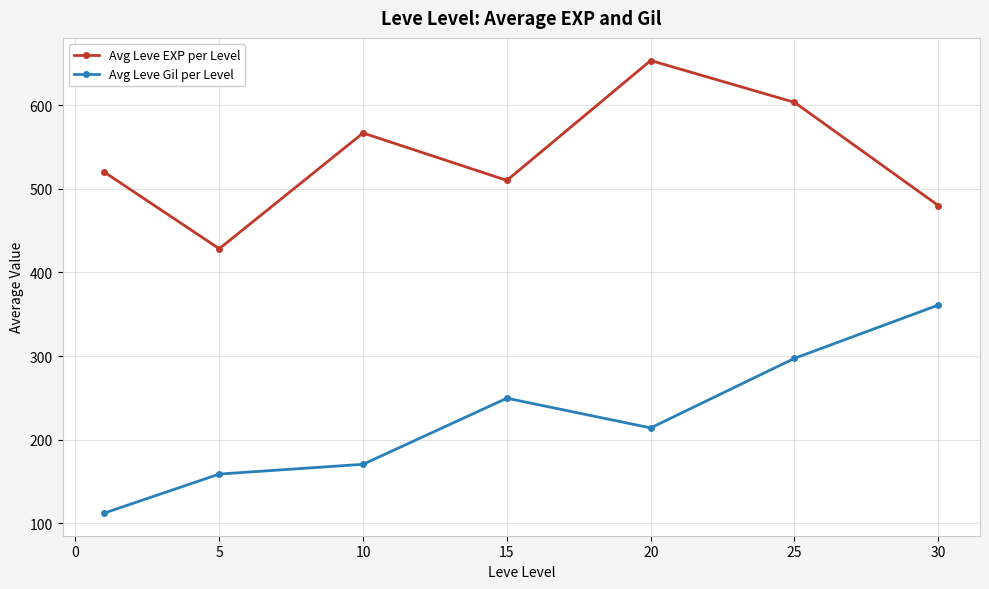

What is the difference between the maximum and minimum values in the Avg Leve Gil per Level series?

248.7